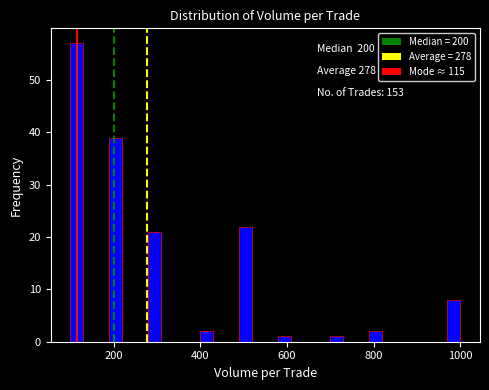

Around what value on the x-axis is the tallest bar? Give the approximate position of its centre, as read against the axis.

120